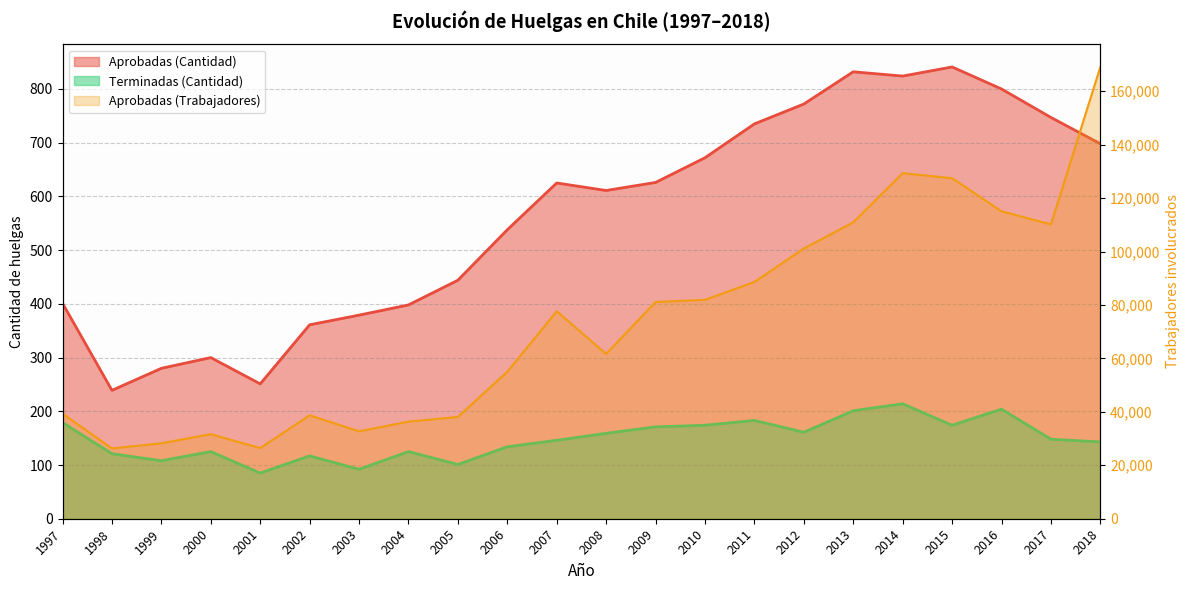

What is the difference between the Aprobadas (Trabajadores) values at 2016 and 2002?

76356